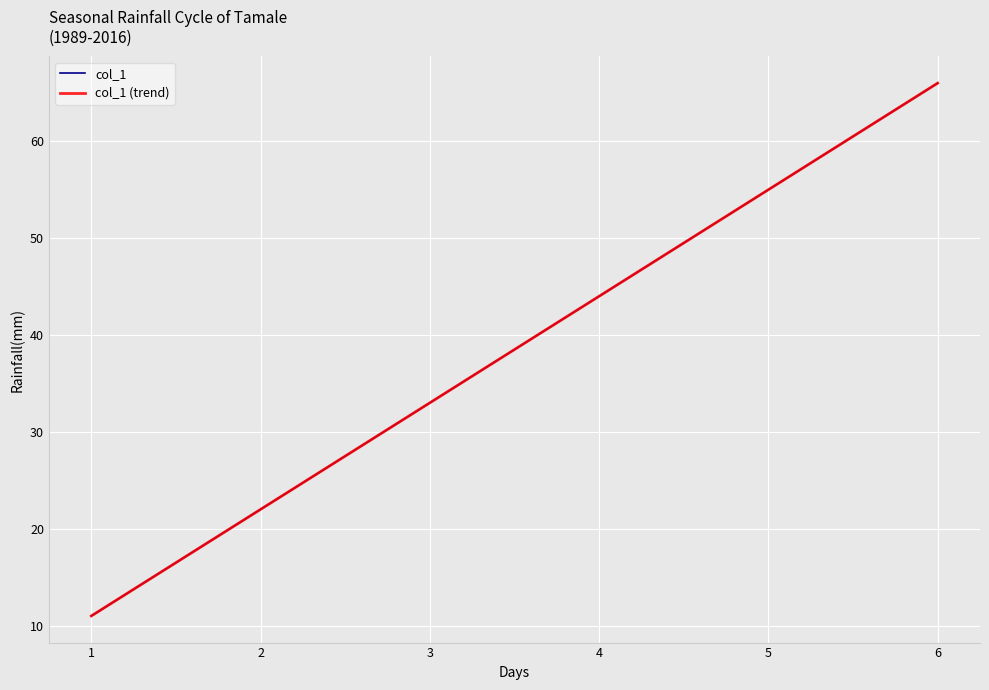

At how many categories does at least one series exceed 19?

5